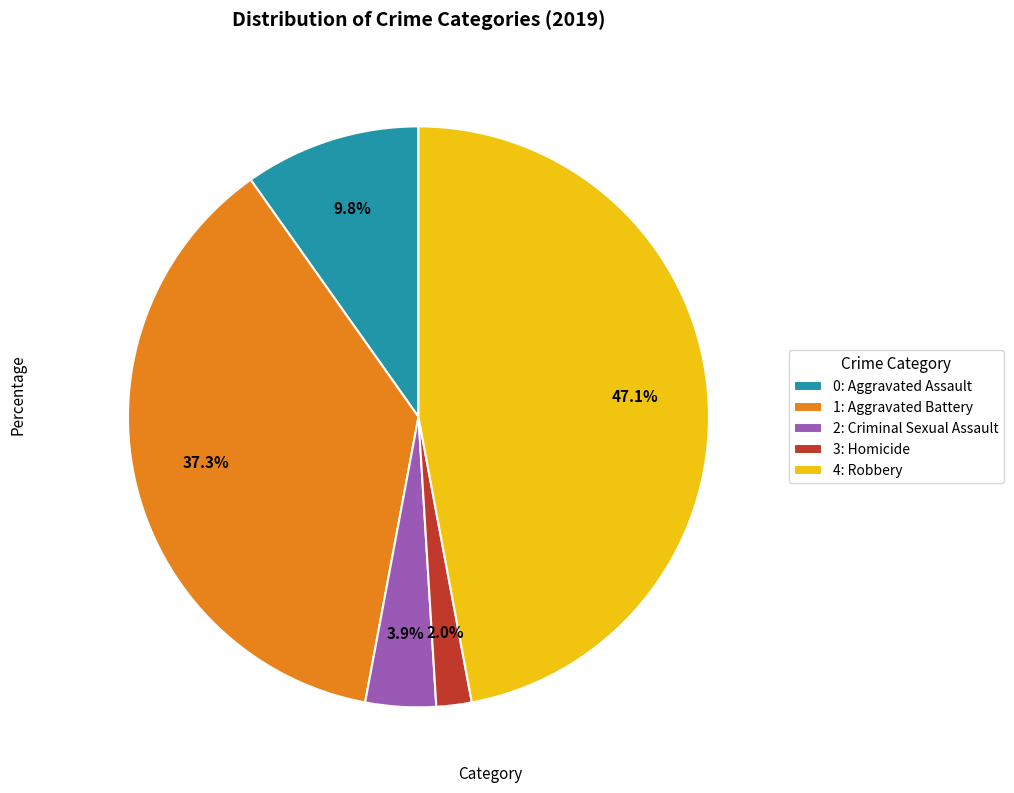

To the nearest percent, what is the difference between the largest and smallest slice percentages?

45%